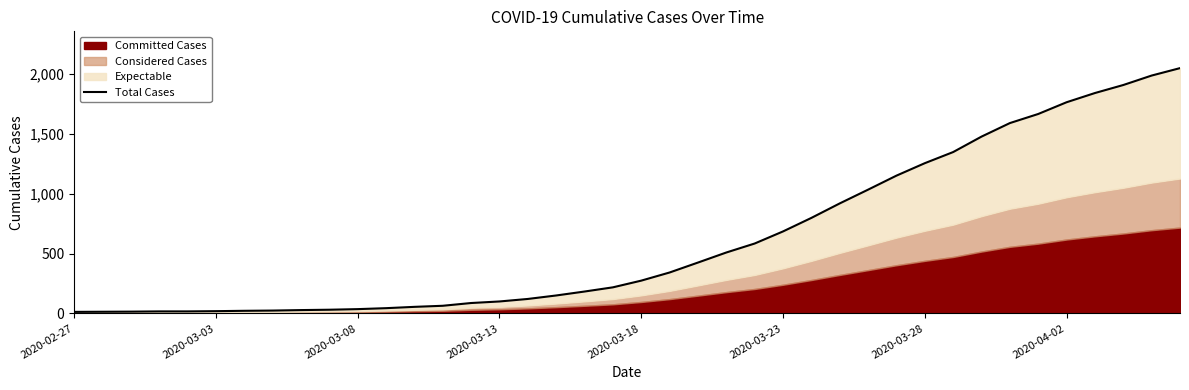

What is the ratio of the value at 10 to the value at 18?

0.2